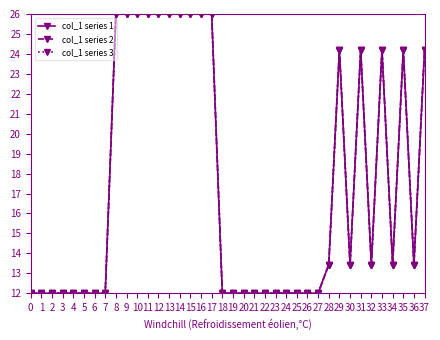

Rank the series by their maximum value, from lowest to highest.

col_1 series 1, col_1 series 2, col_1 series 3